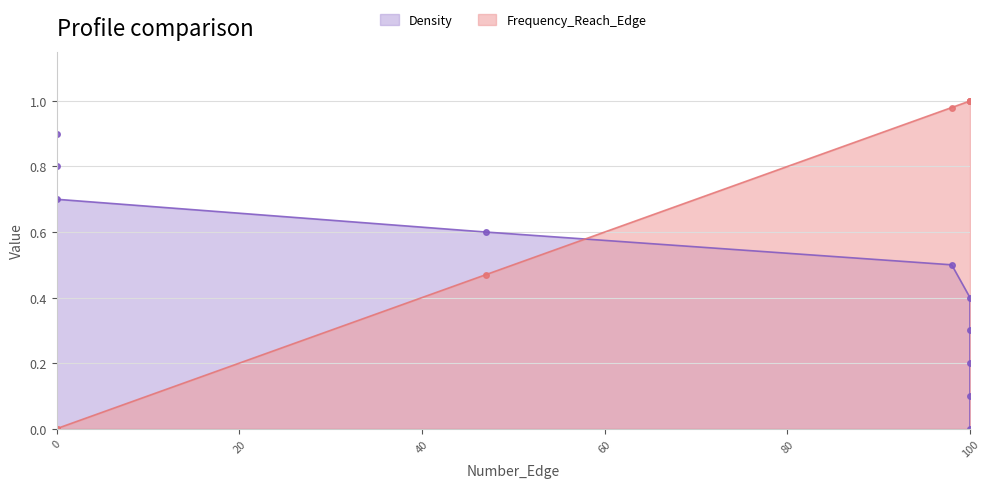

Which label corresponds to the smallest value in the chart?

100